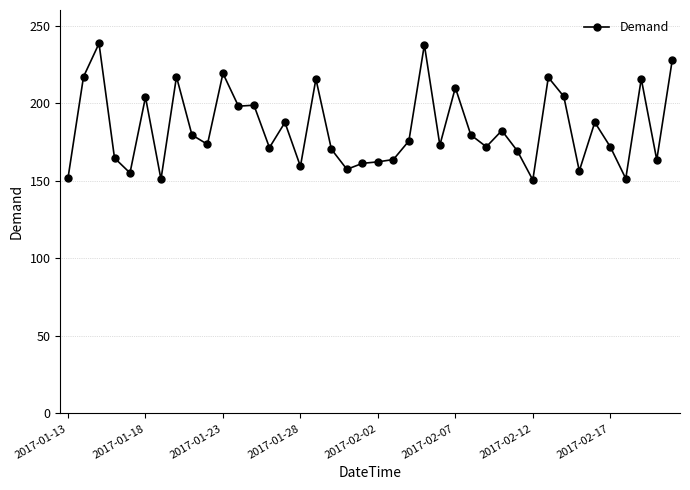

What is the maximum value shown in the chart?

238.4